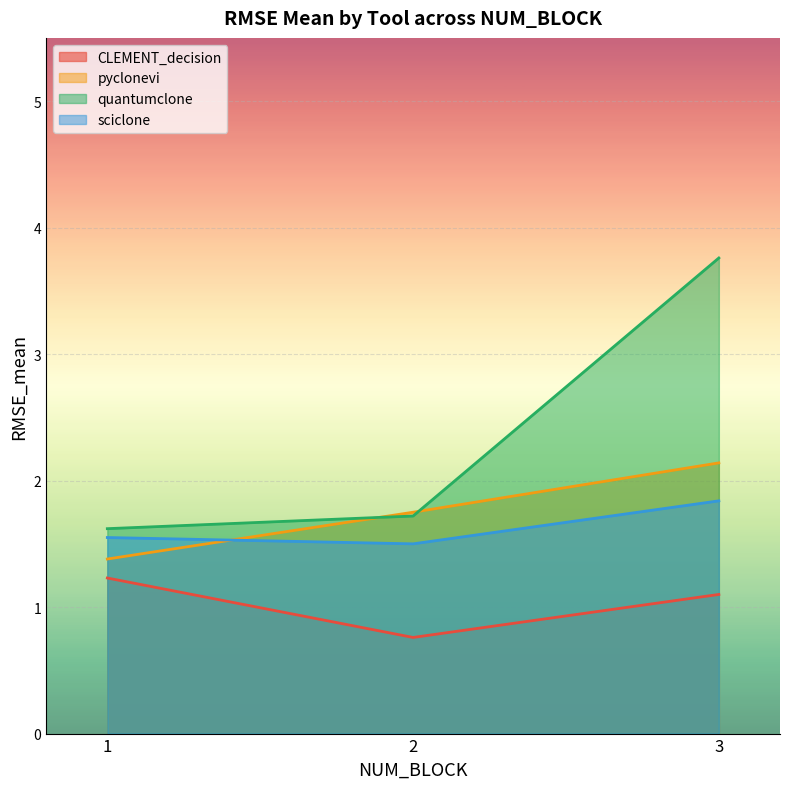

How many sciclone values are between 1 and 2?

3